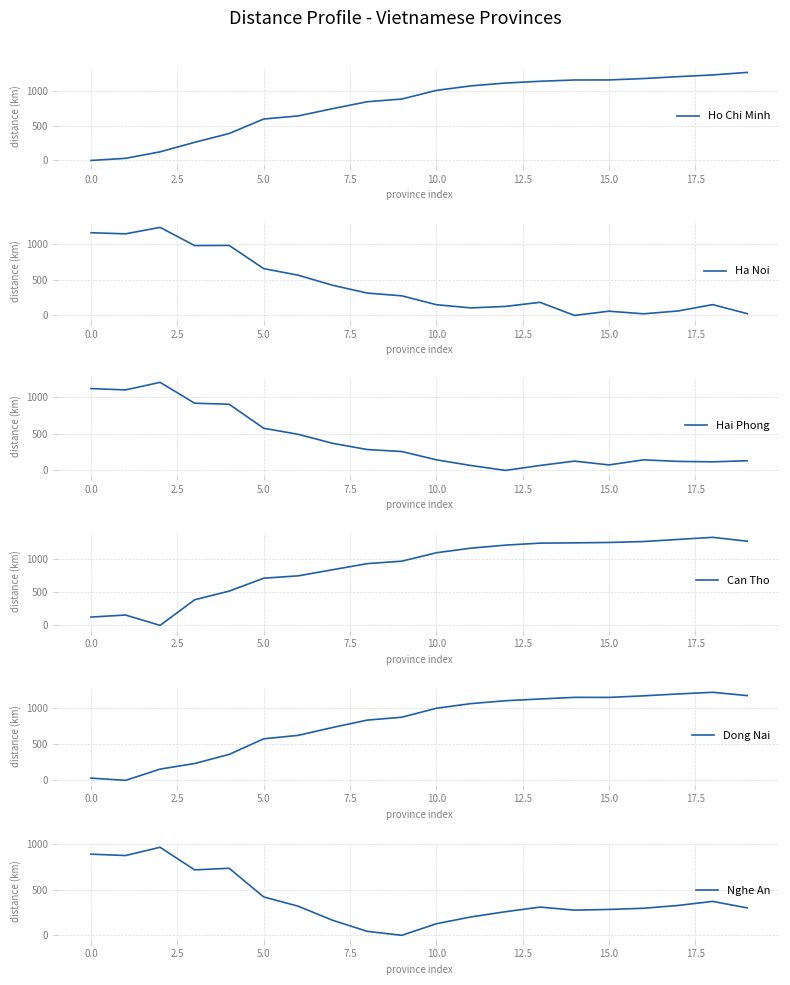

How many series are shown in this chart?

6